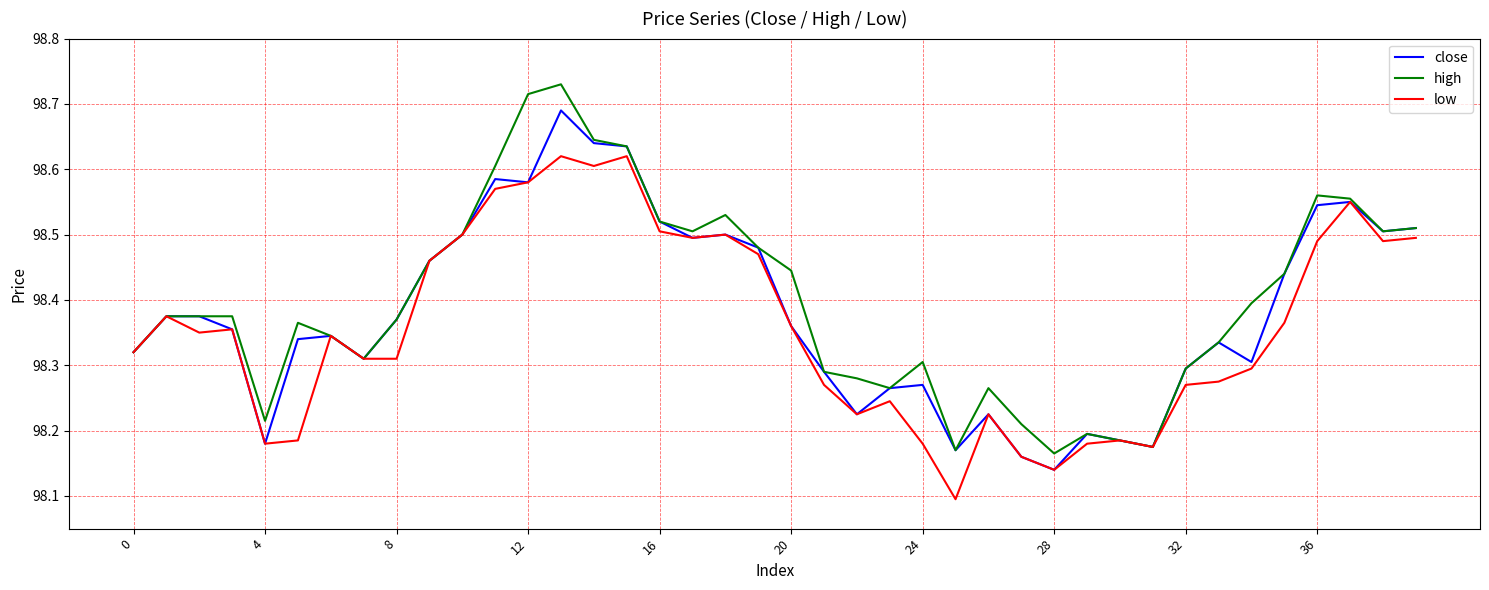

Which series has the largest range (max minus min)?

high